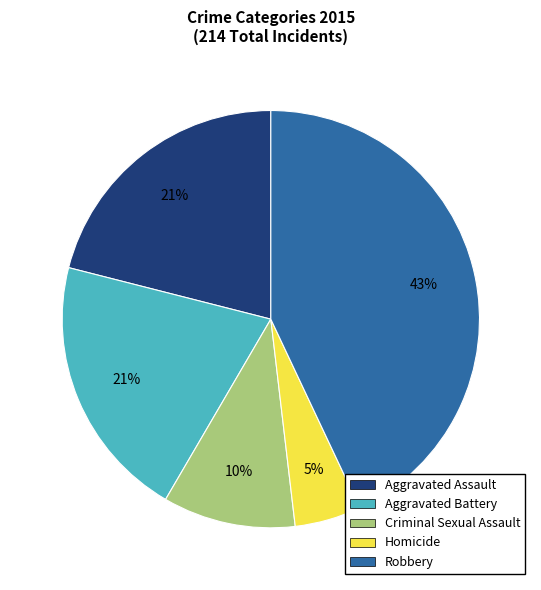

How many segments does this pie chart have?

5